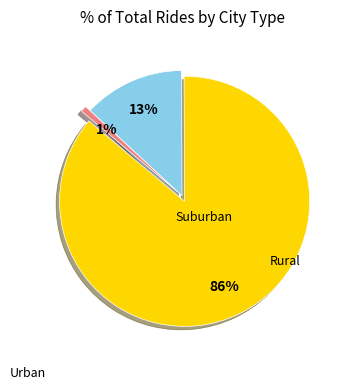

Is there a majority slice in this chart?

Yes